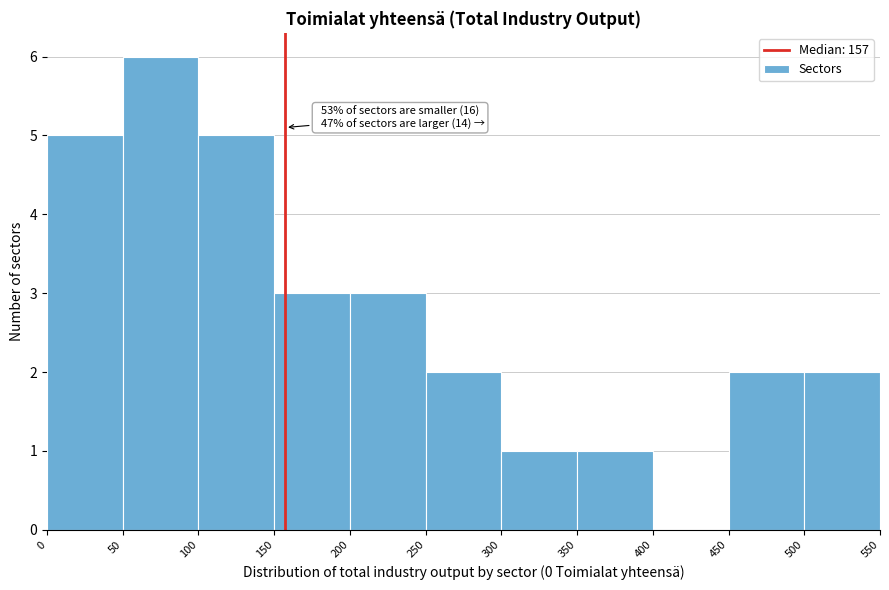

Which range on the x-axis has the tallest bar?

50 to 100